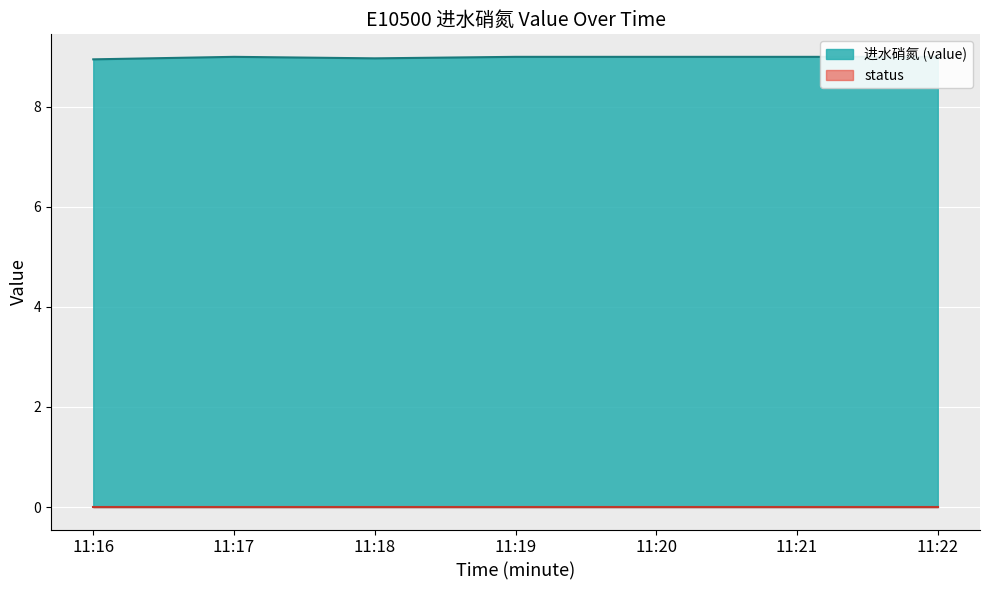

True or false: 8.81844 and 8.9982_b cross at least once.

False